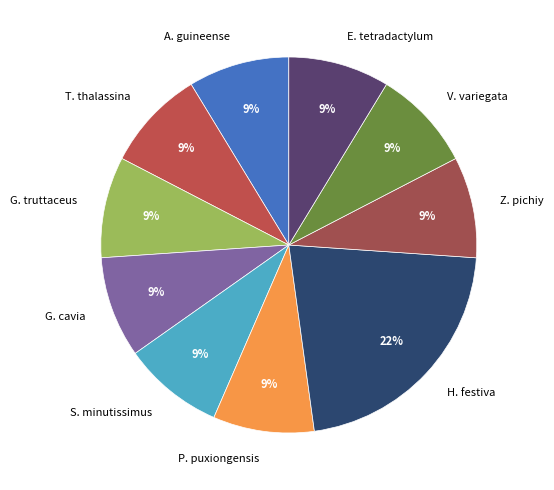

Which slice is the smallest?

Archiaphyosemion guineense